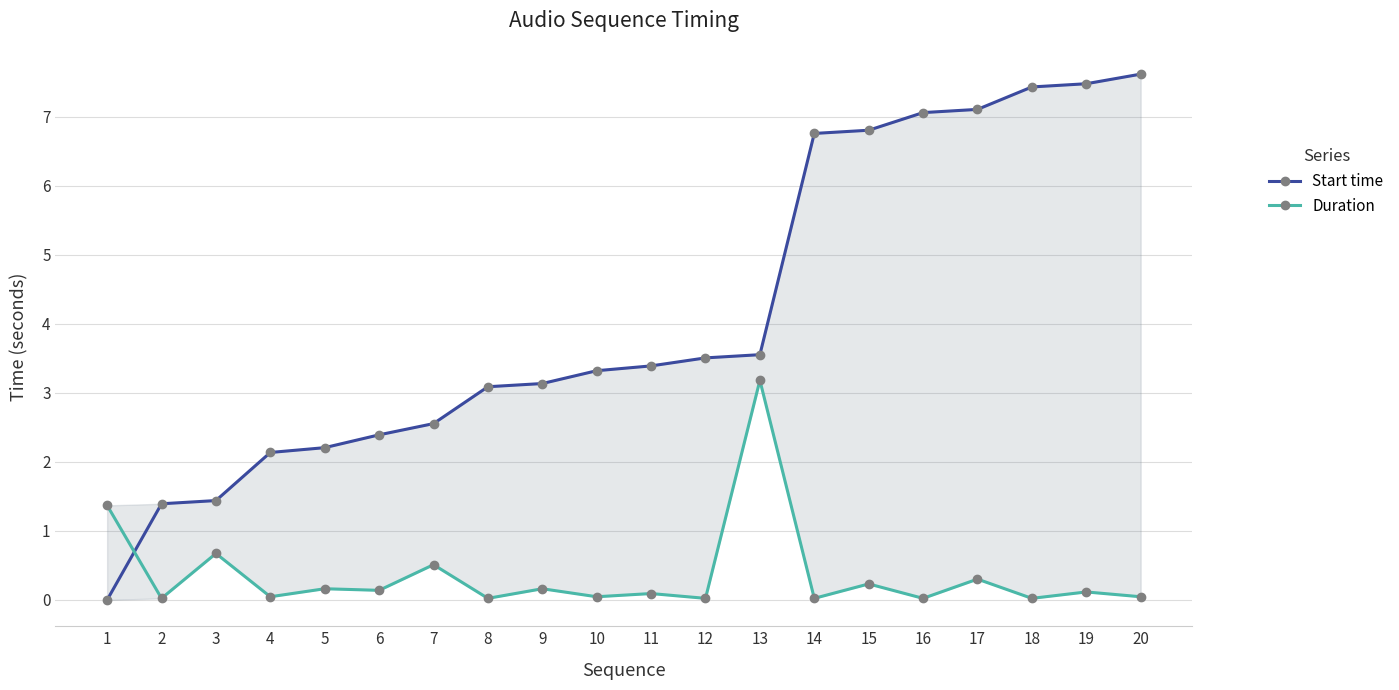

Which series has the largest range (max minus min)?

Start time